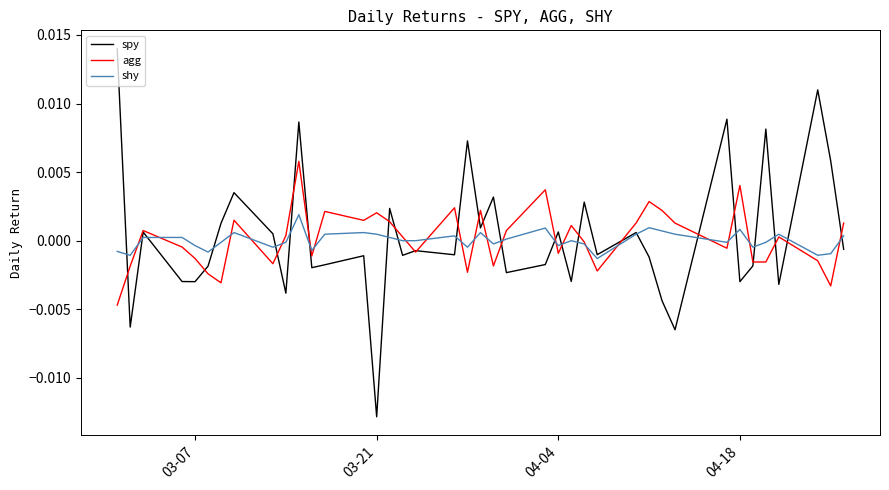

Rank the series by their maximum value, from lowest to highest.

shy, agg, spy